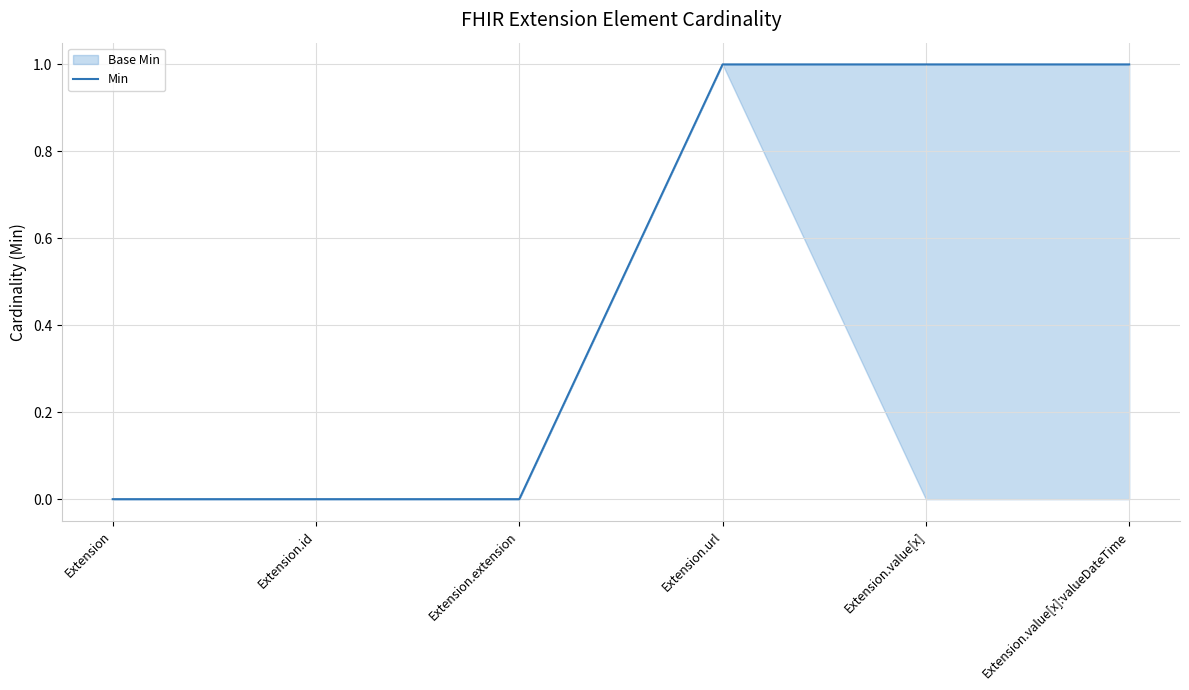

What is the value of the 5th point from the left?

1